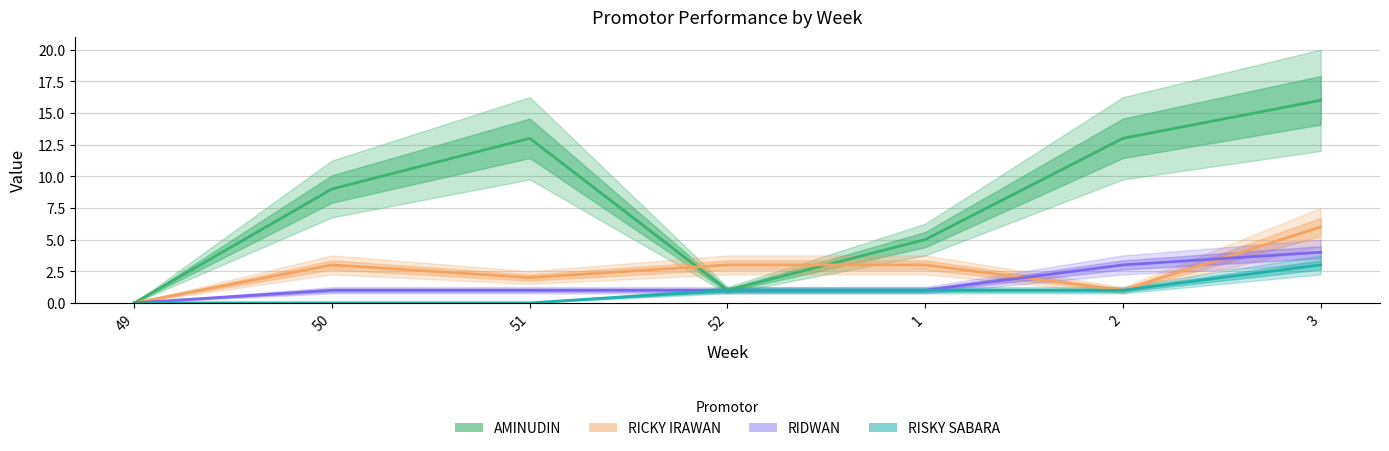

True or false: RIDWAN and RISKY SABARA cross at least once.

False